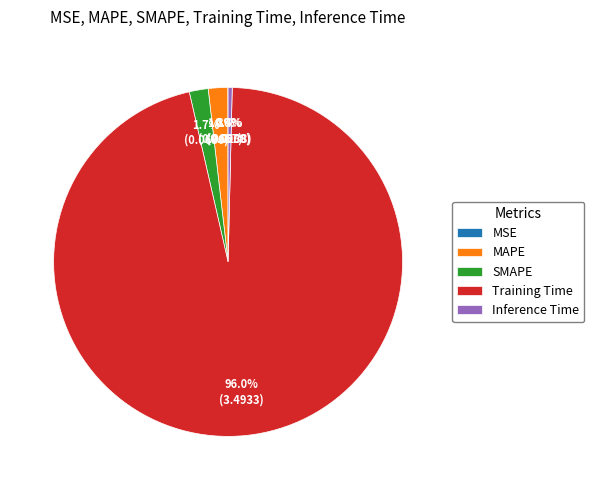

To the nearest percent, what is the combined percentage of SMAPE and Inference Time?

2%